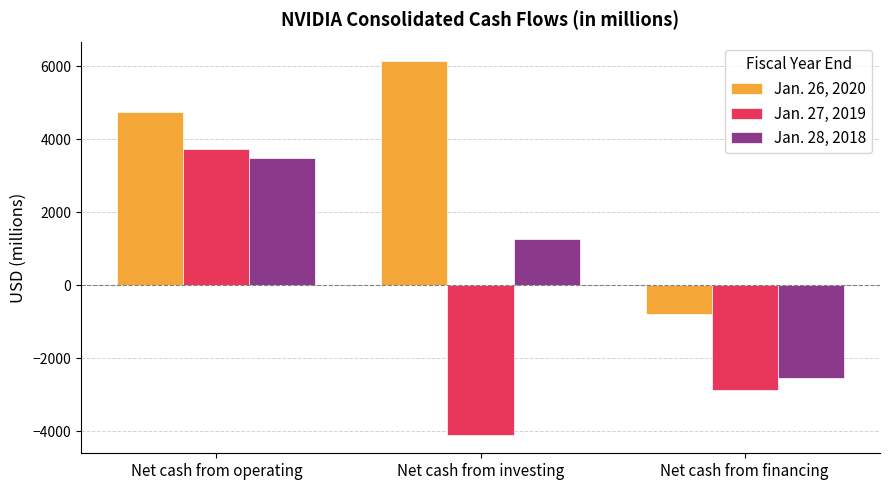

What is the spread (max minus min) of values at Net cash from financing?

2074